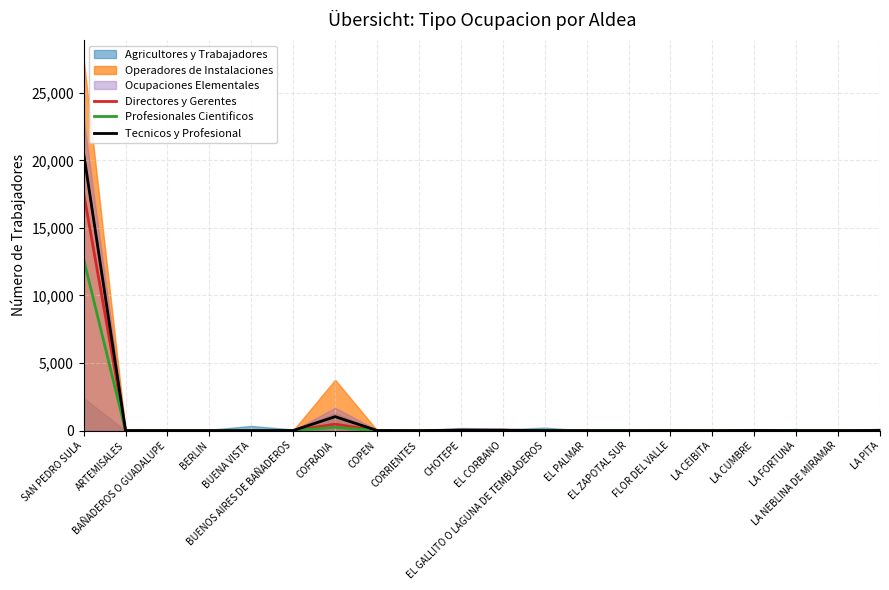

What is the highest value of the Directores y Gerentes series?

17581